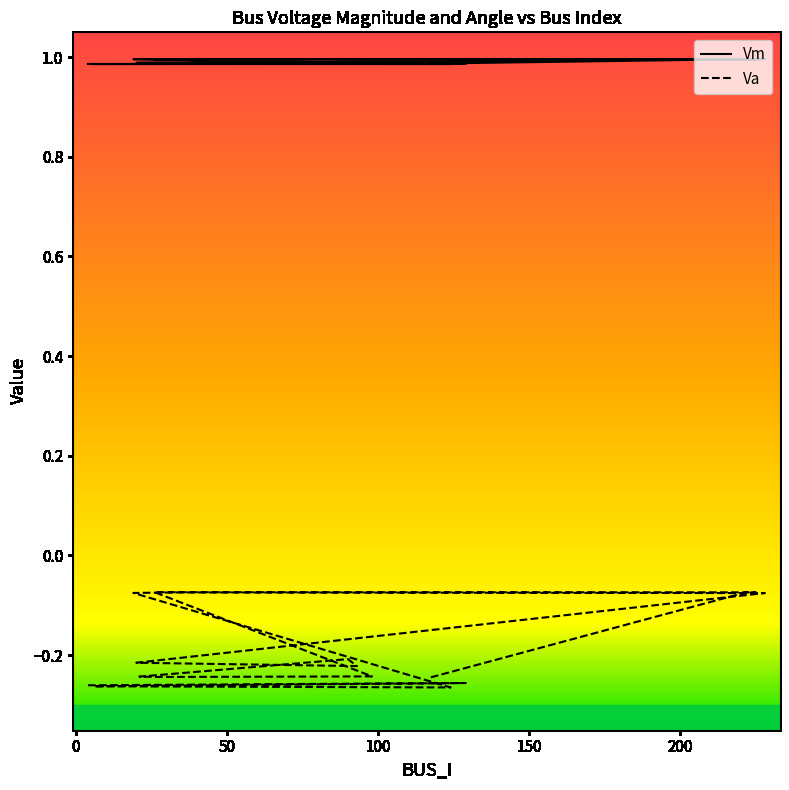

How many interior local valleys does the Vm series have?

5